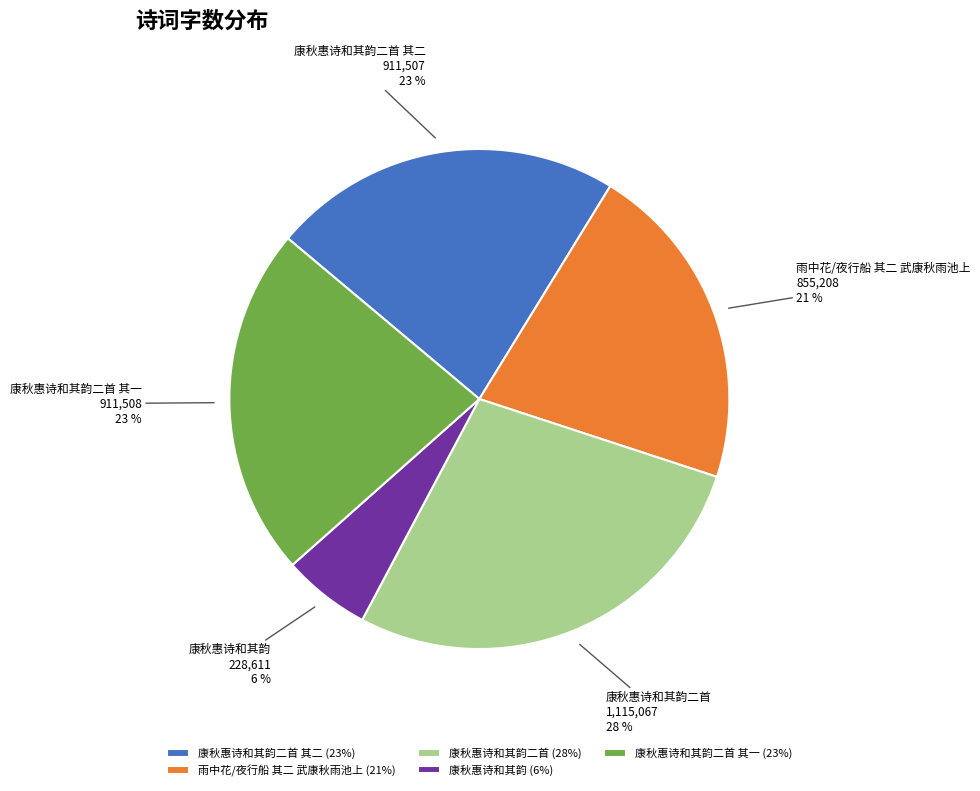

Is it true that 康秋惠诗和其韵二首 其一 is 8% of the pie?

False